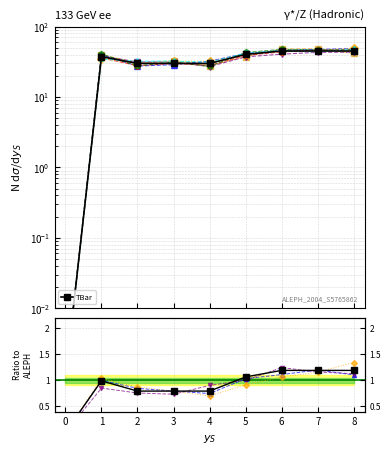

True or false: TBar and Ratio to ALEPH intersect in this chart.

False